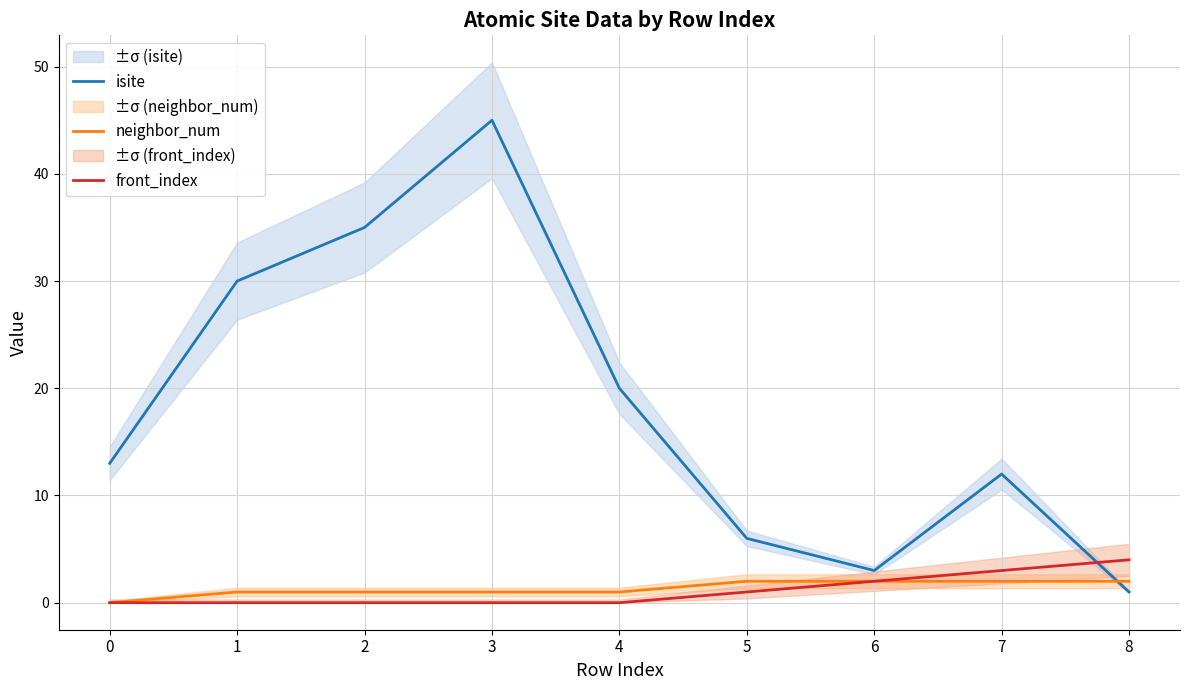

True or false: isite has a value of 8 at 5.

False